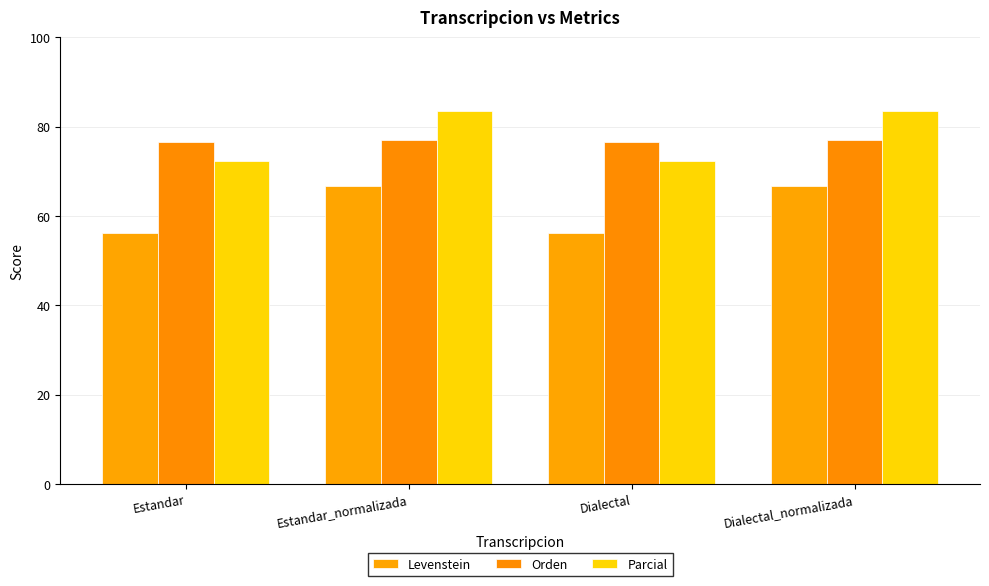

Rank the categories by Orden value from highest to lowest.

Estandar_normalizada, Dialectal_normalizada, Estandar, Dialectal